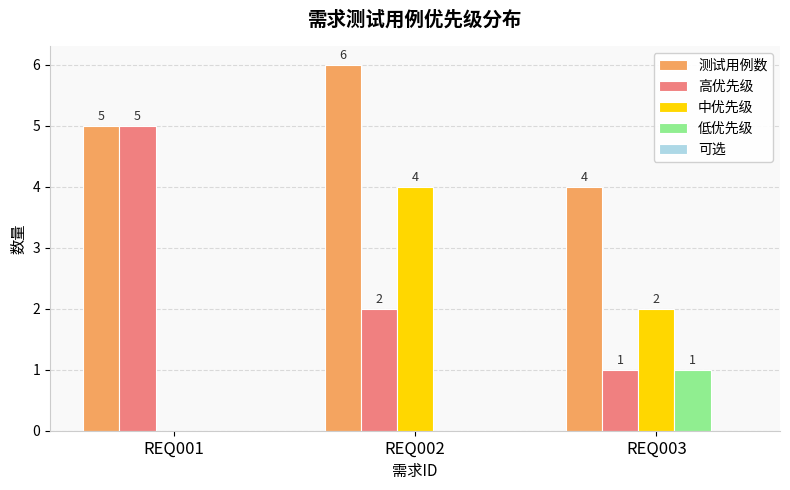

Is it true that 测试用例数 equals 6 at REQ002?

True